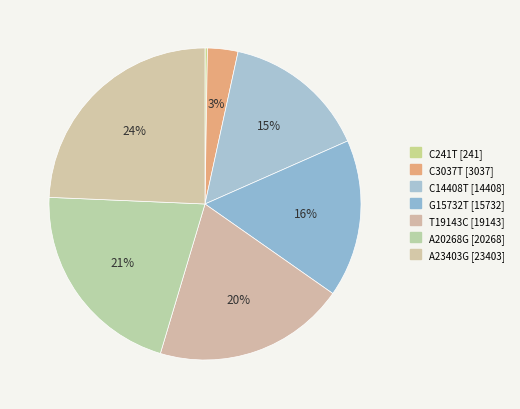

Is there a majority slice in this chart?

No